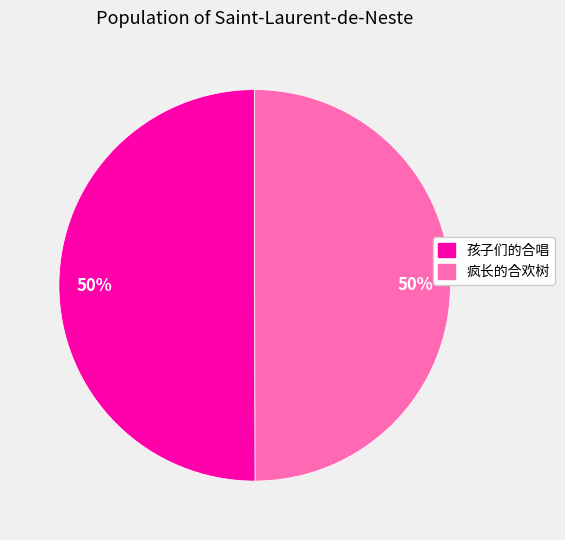

Is it true that 孩子们的合唱 is 50% of the pie?

True